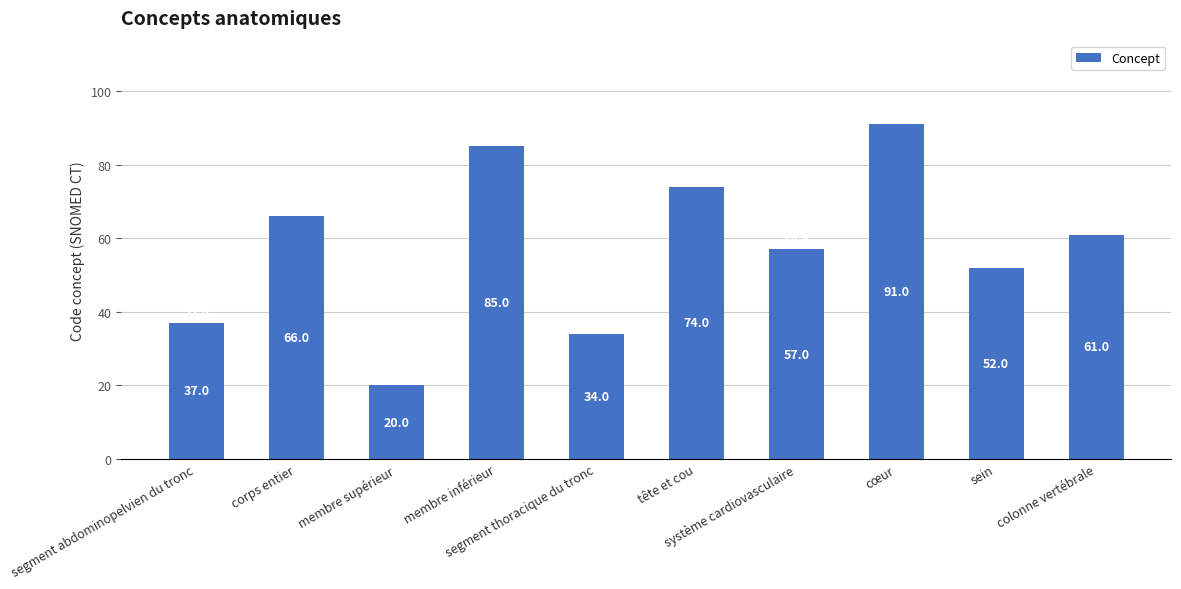

Read the value at segment abdominopelvien du tronc.

37.0